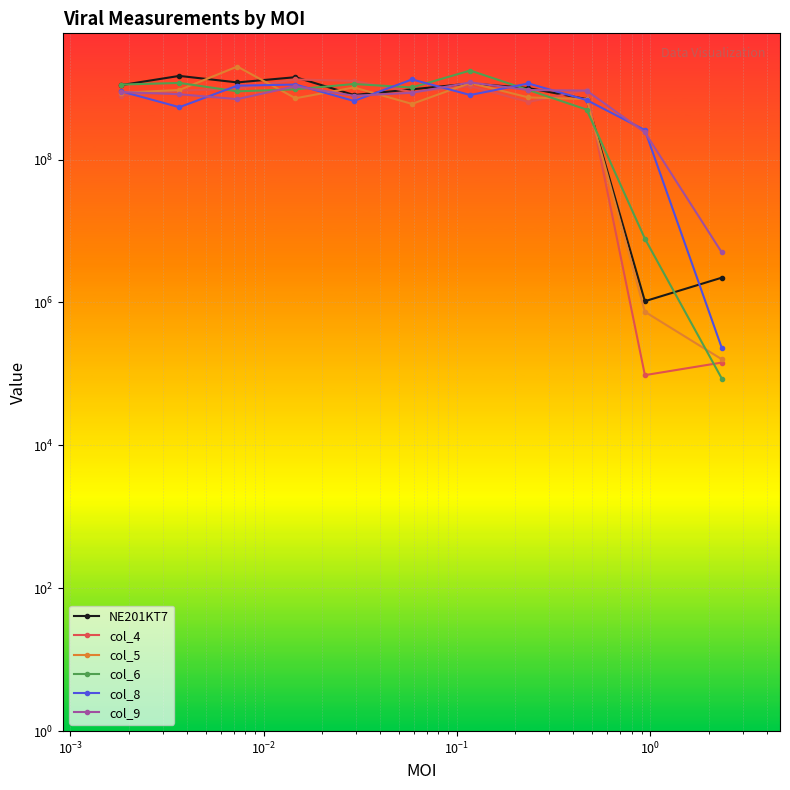

True or false: col_9 has a value of 8613407 at $\mathdefault{10^{-5}}$.

False